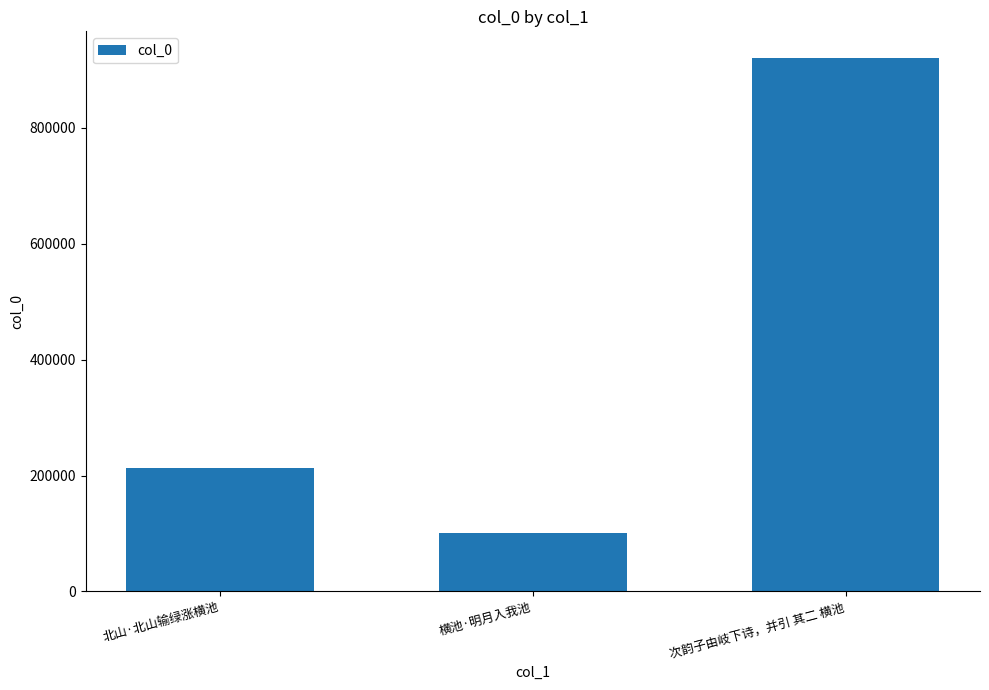

Reading left to right, list all the values displayed in this chart.

213705	100413	920221